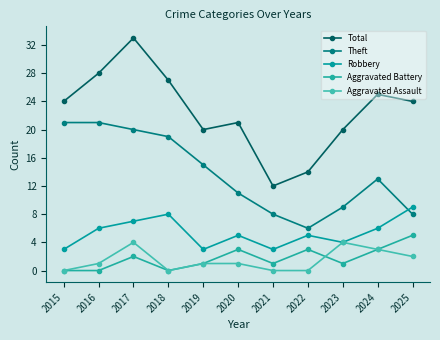

What is the spread (max minus min) of values at 2024?

22